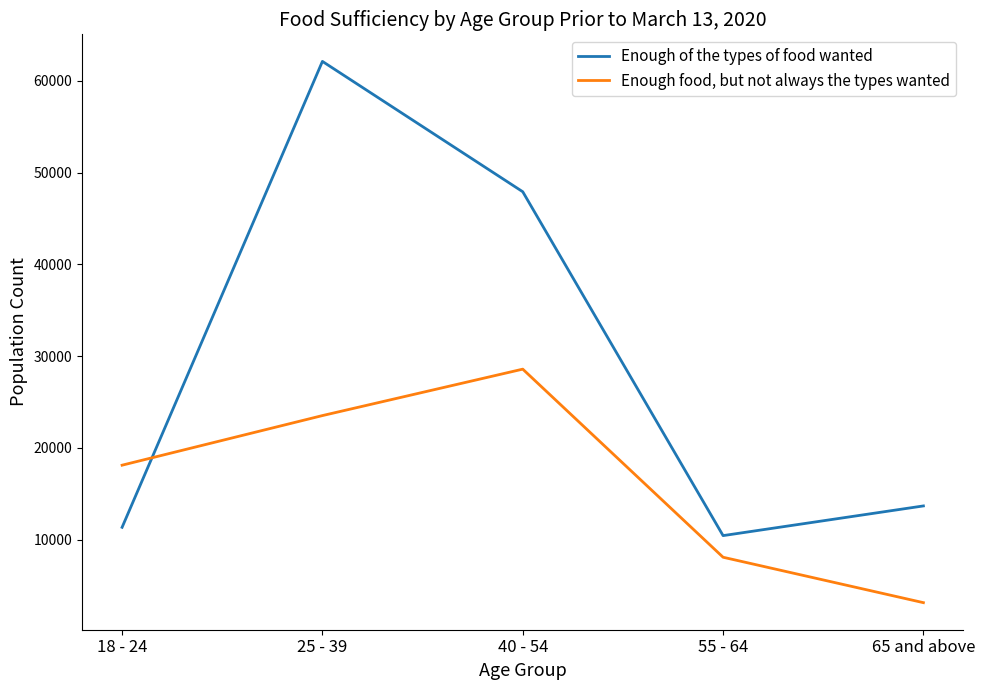

What is the difference between the highest and lowest values at 25 - 39?

38617